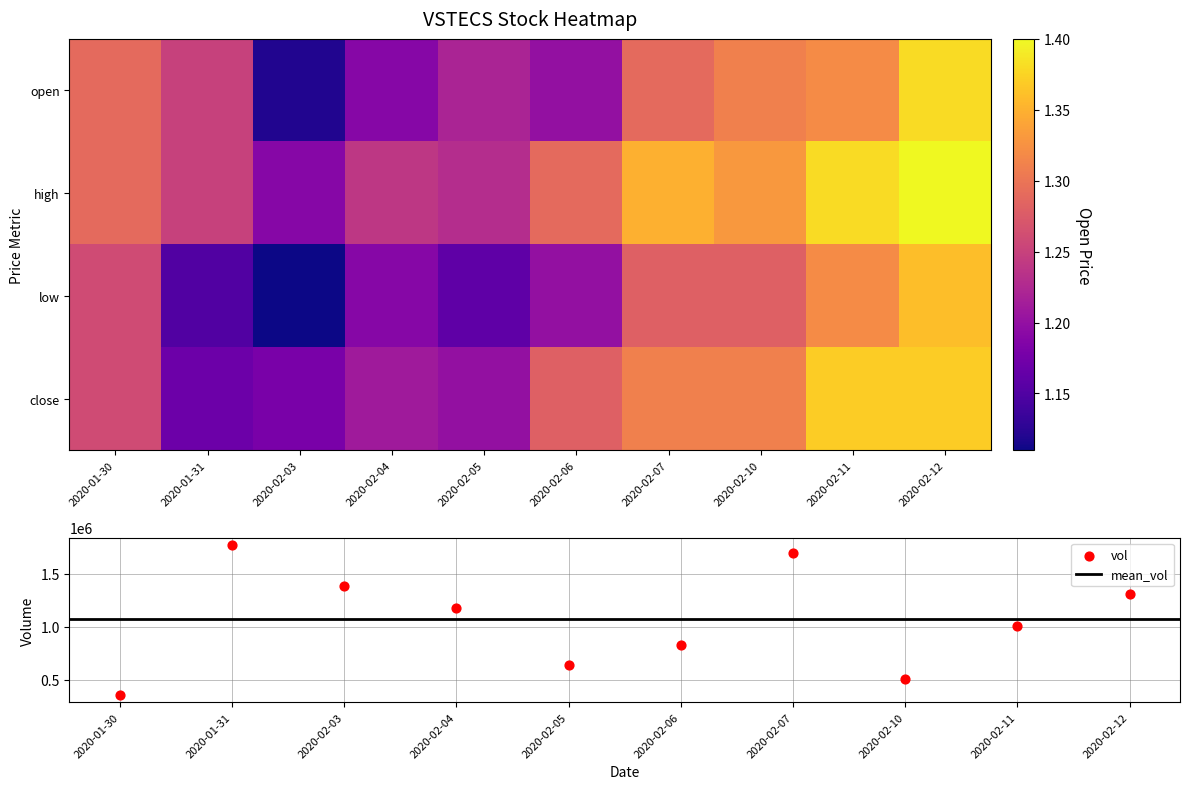

At 2020-02-10, list the series in order from smallest to largest.

low, open, close, high, vol